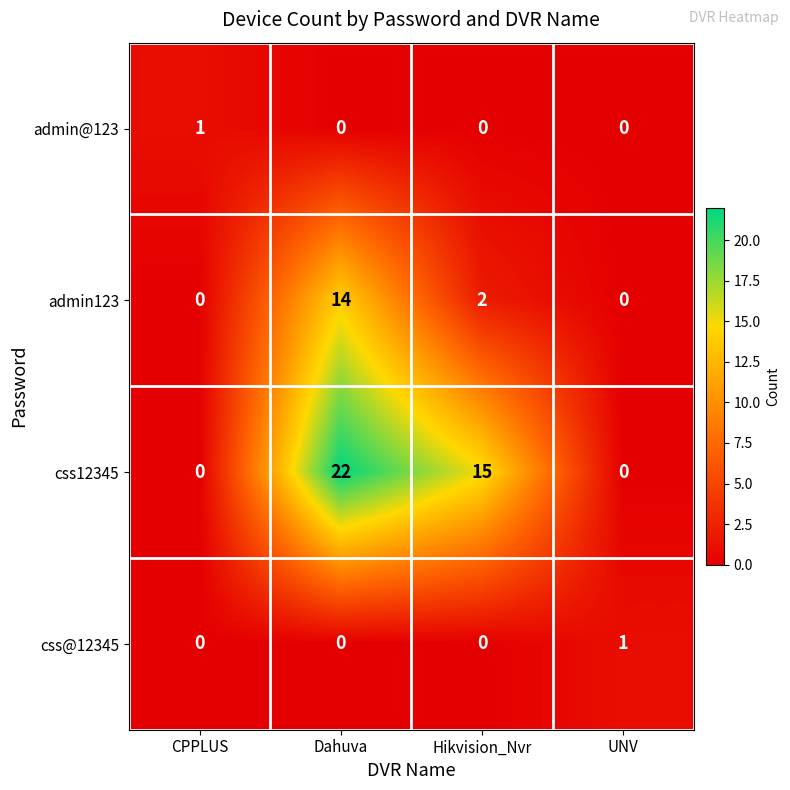

Reading right to left, what are all the values shown in this chart?

admin@123: UNV=0	Hikvision_Nvr=0	Dahuva=0	CPPLUS=1
admin123: UNV=0	Hikvision_Nvr=2	Dahuva=14	CPPLUS=0
css12345: UNV=0	Hikvision_Nvr=15	Dahuva=22	CPPLUS=0
css@12345: UNV=1	Hikvision_Nvr=0	Dahuva=0	CPPLUS=0